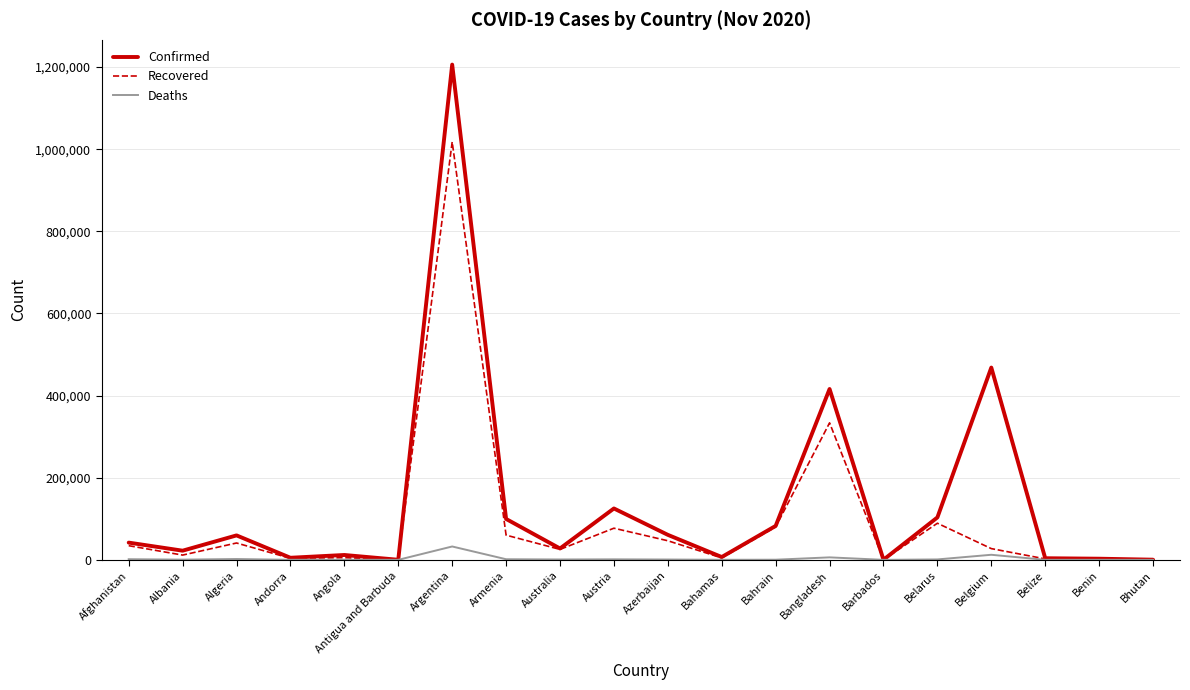

What is the total value across all series at Argentina?

2256095